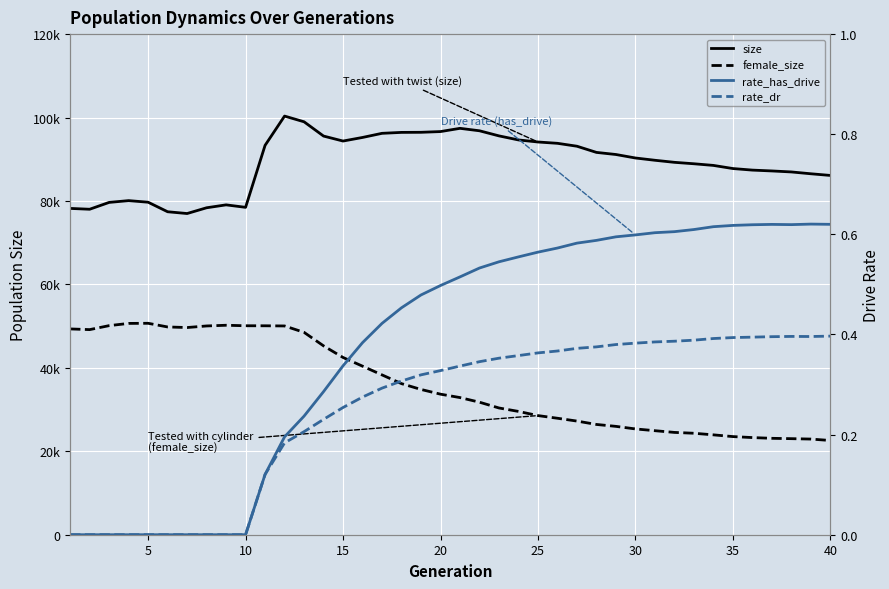

True or false: rate_has_drive and female_size cross at least once.

False